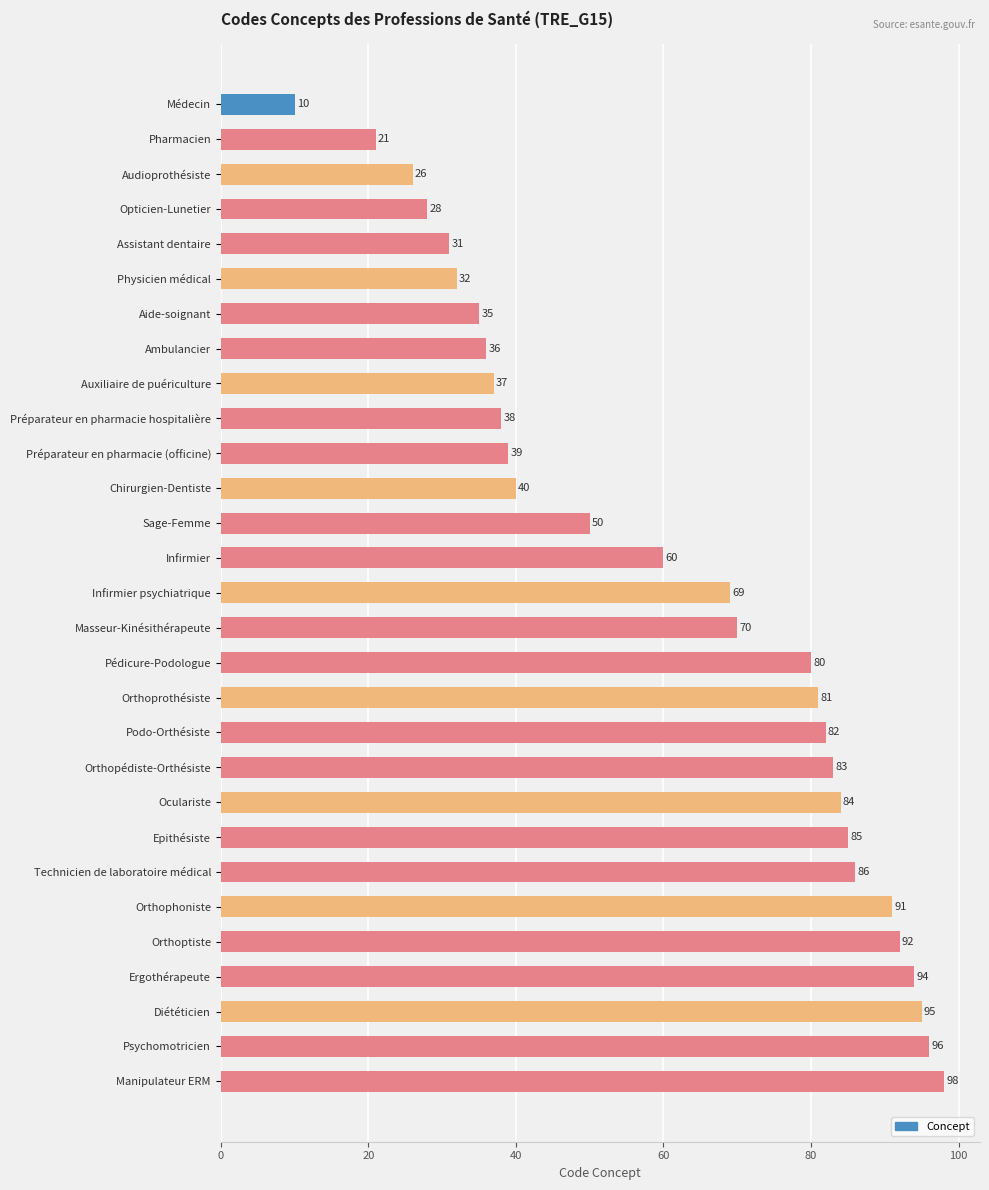

What is the value of the 5th bar from the top?

31